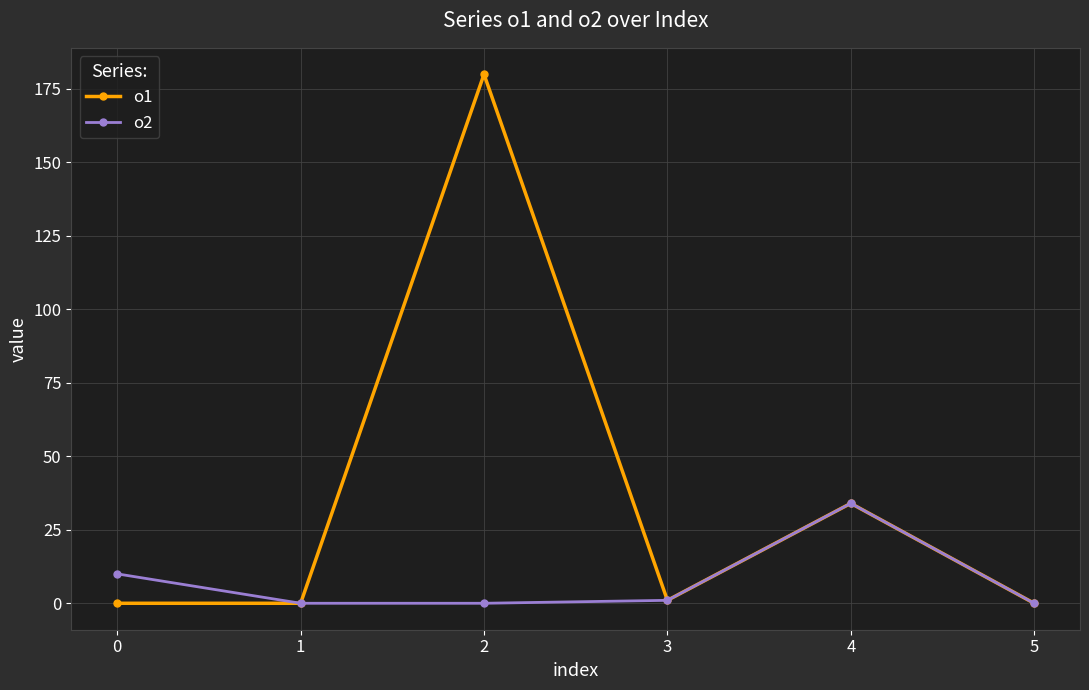

Does the chart have visible grid lines?

Yes